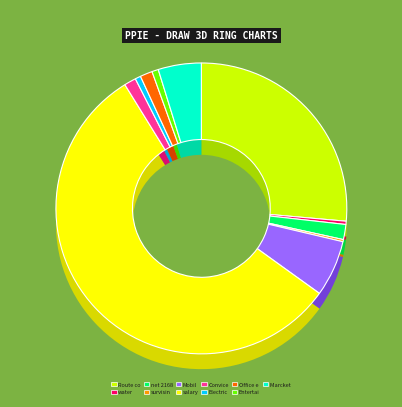

To the nearest percent, what is the average slice percentage?

9%